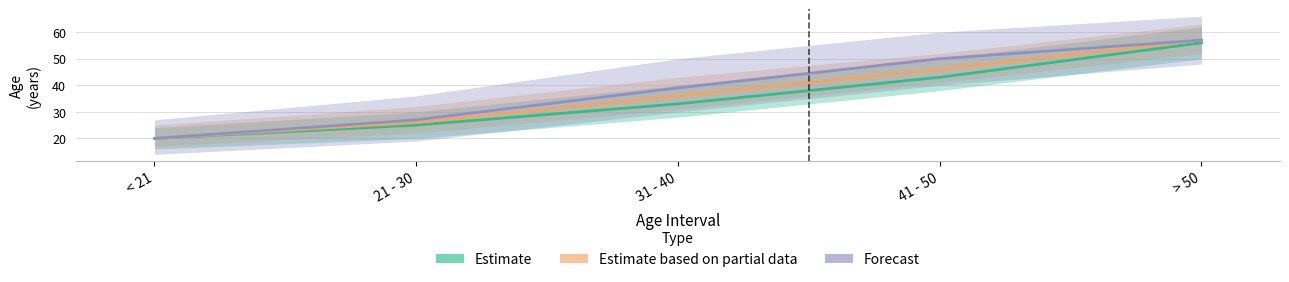

True or false: Estimate has more than 0 interior local peaks.

False